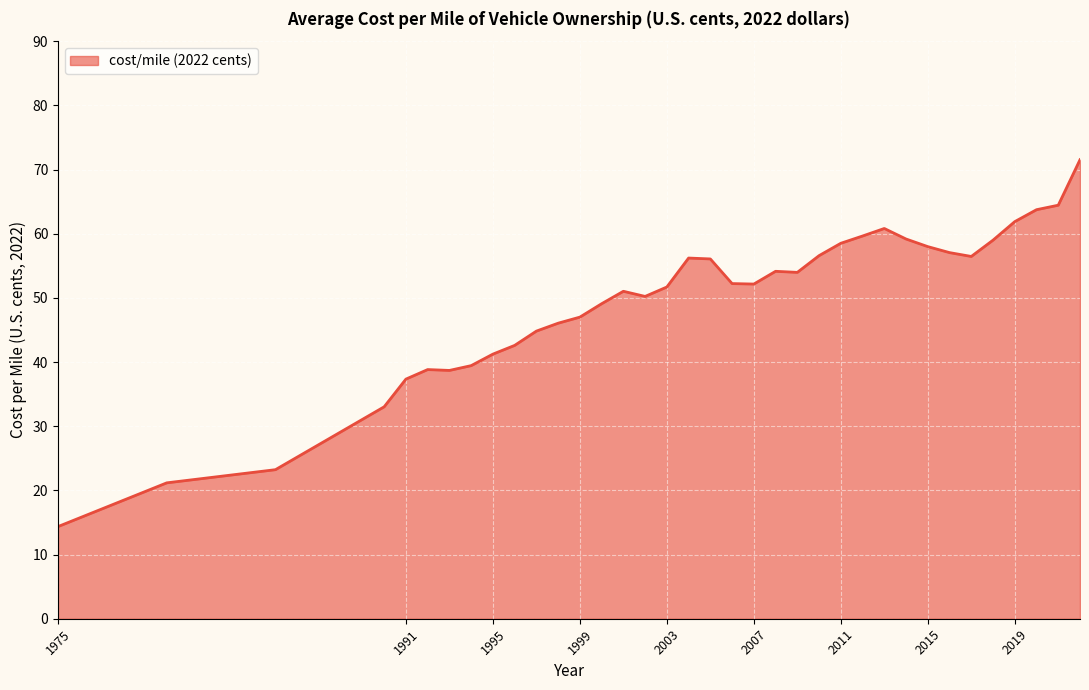

Does the chart have visible grid lines?

Yes